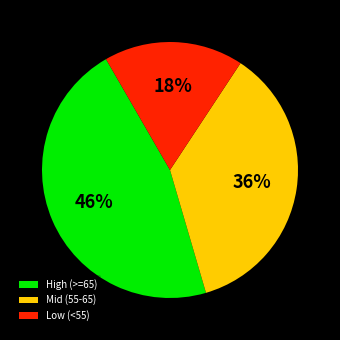

Between Low (<55) and Mid (55-65), which is larger?

Mid (55-65)